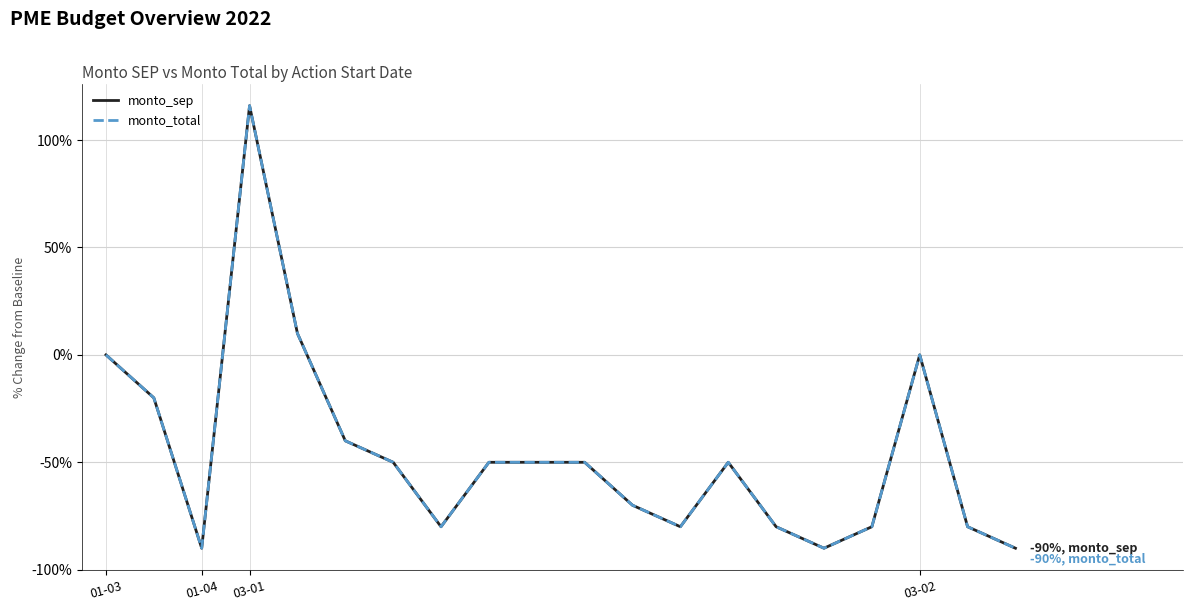

True or false: monto_sep and monto_total intersect in this chart.

False